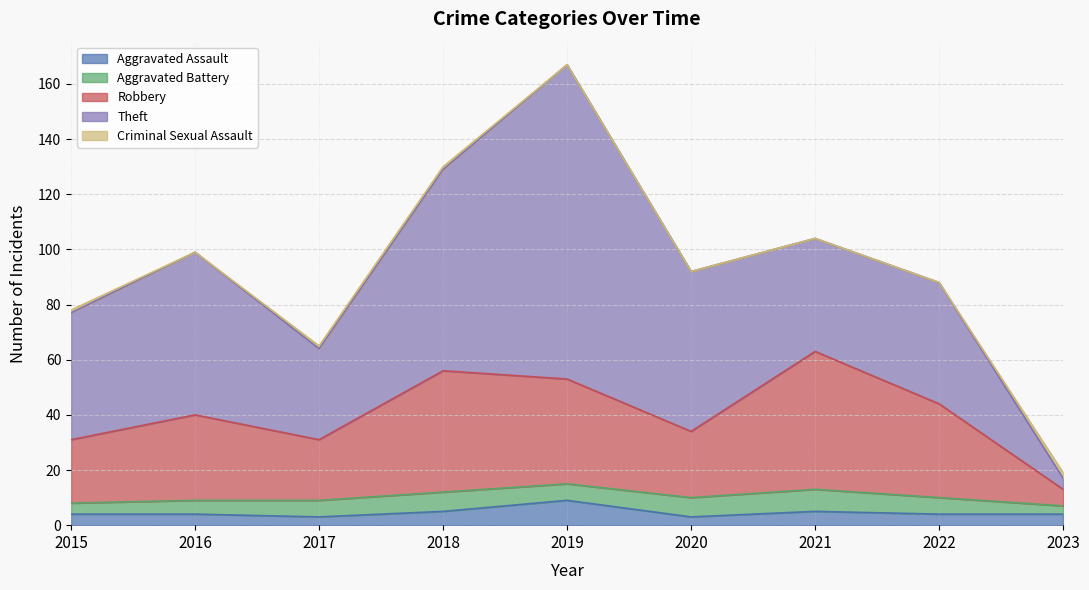

Is the value of Theft at 2018 greater than the value of Robbery at 2022?

Yes